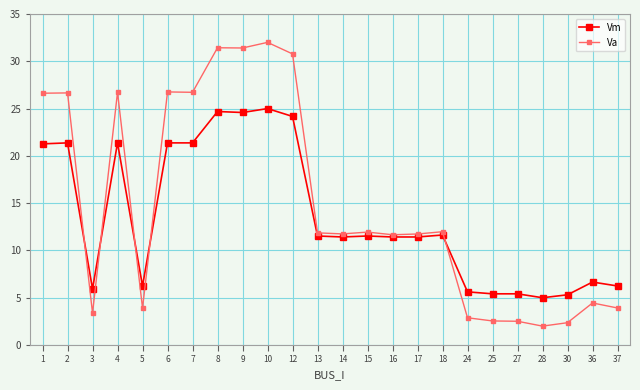

How many values in the Va series are below 11?

9